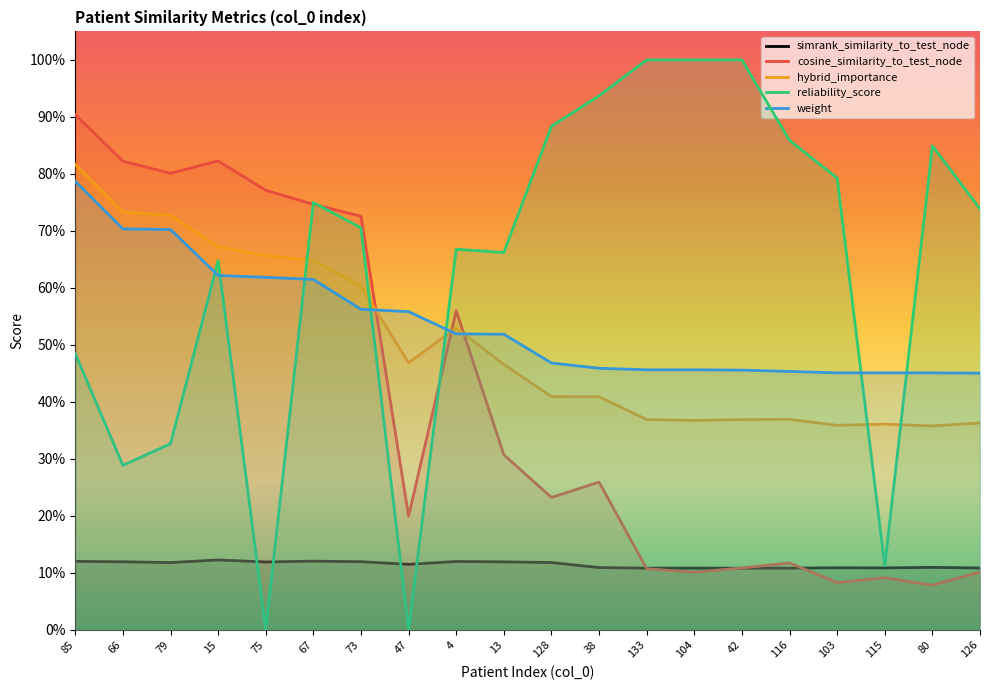

What is the maximum value for hybrid_importance?

0.8